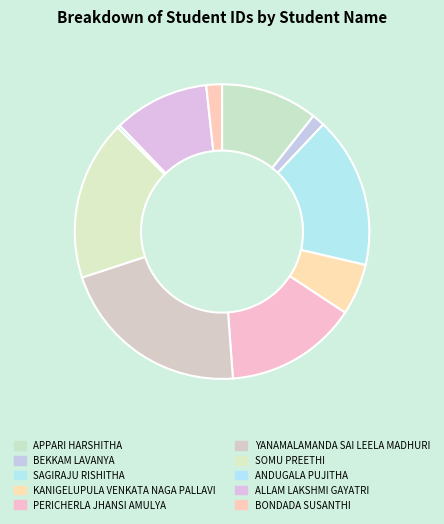

How many segments does this pie chart have?

10